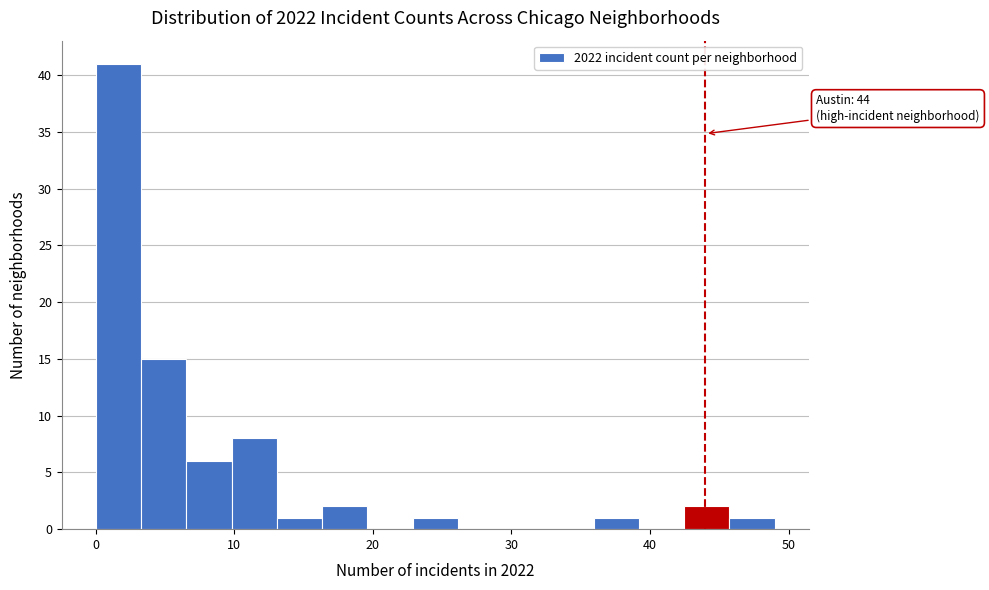

Around what value on the x-axis is the tallest bar? Give the approximate position of its centre, as read against the axis.

2